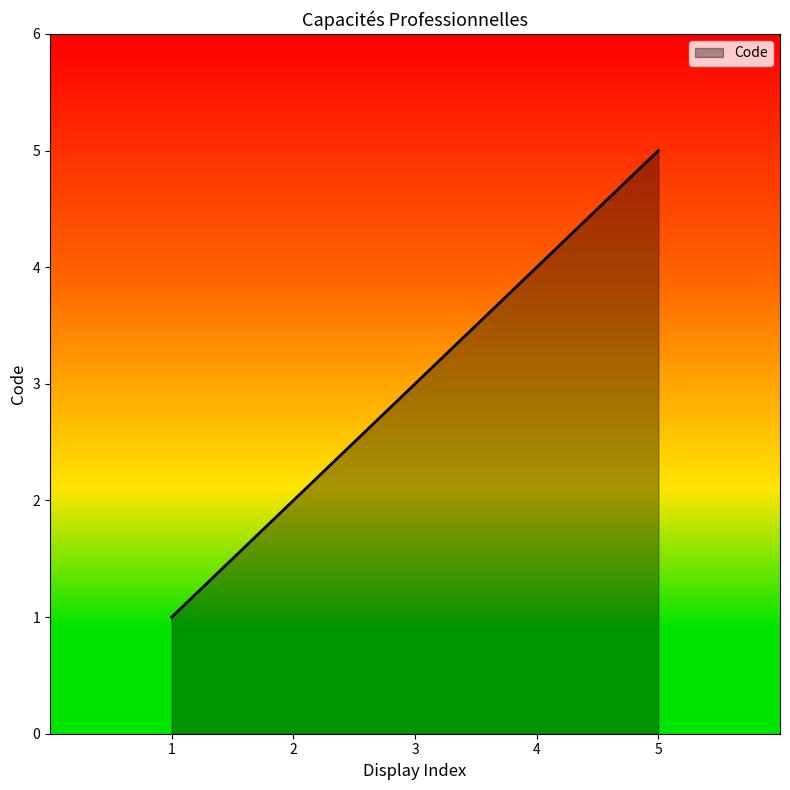

True or false: the data shows 1 at 1.

True